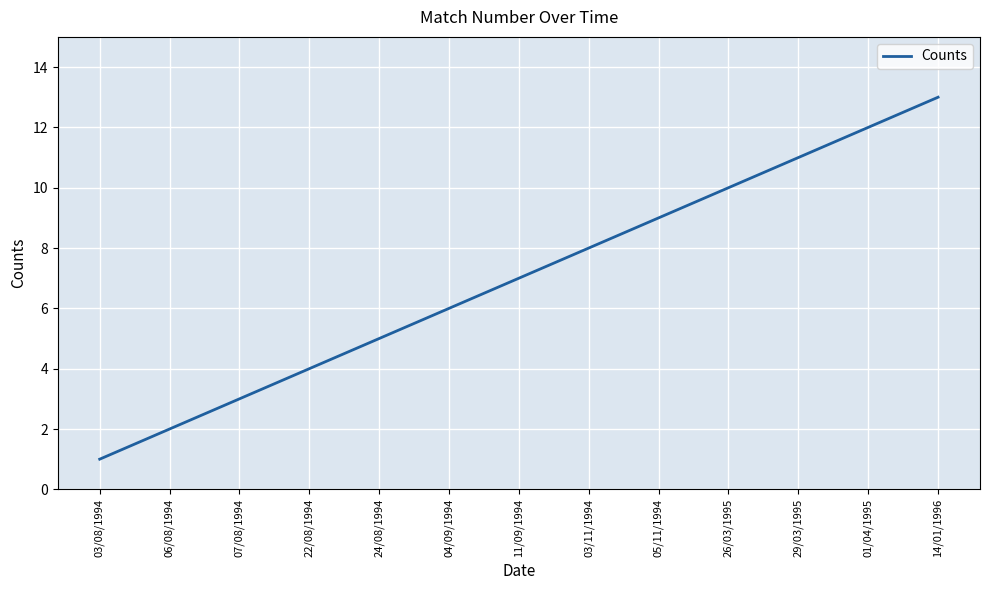

The value at 01/04/1995 is 21. True or false?

False